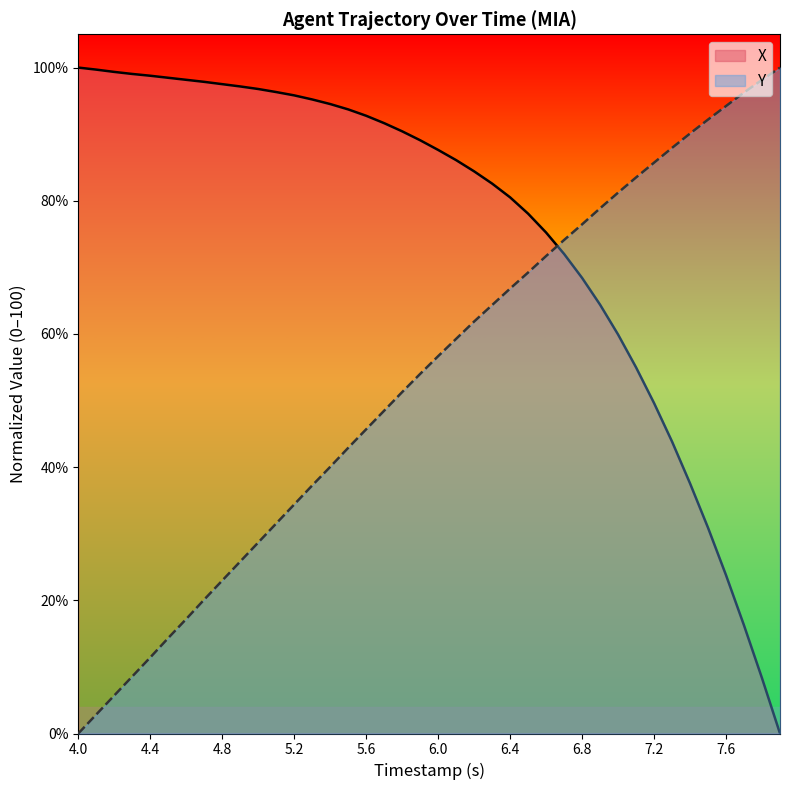

Where does the X series first go above 89?

4.0